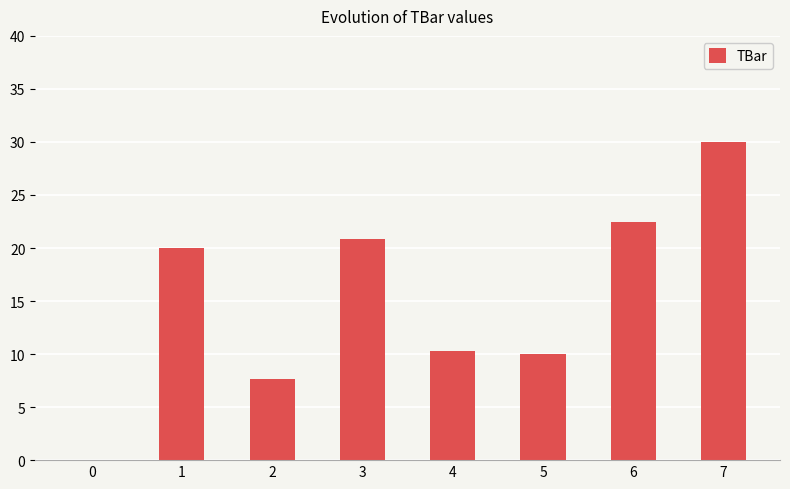

True or false: the data shows 33.2 at 3.

False